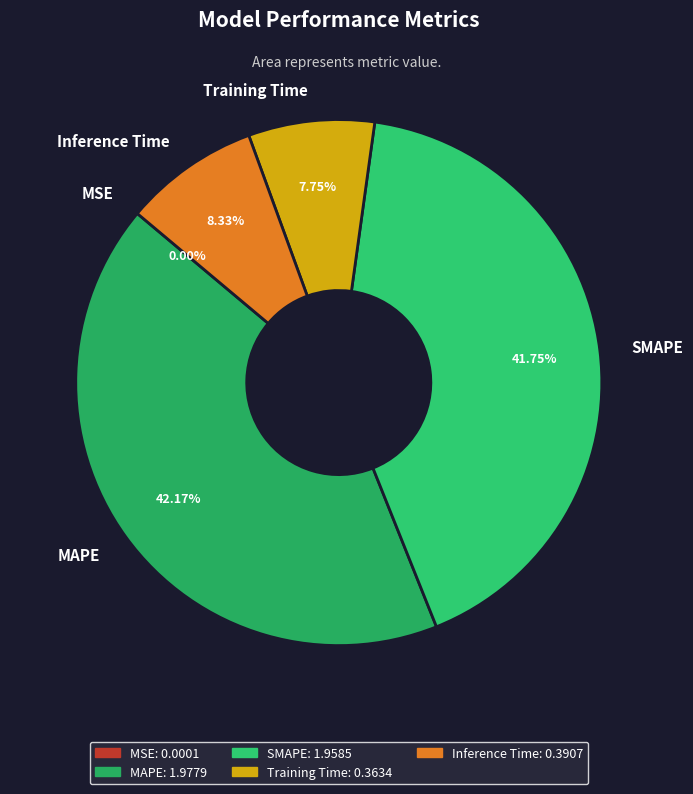

To the nearest percent, what is the combined percentage of Training Time and MAPE?

50%